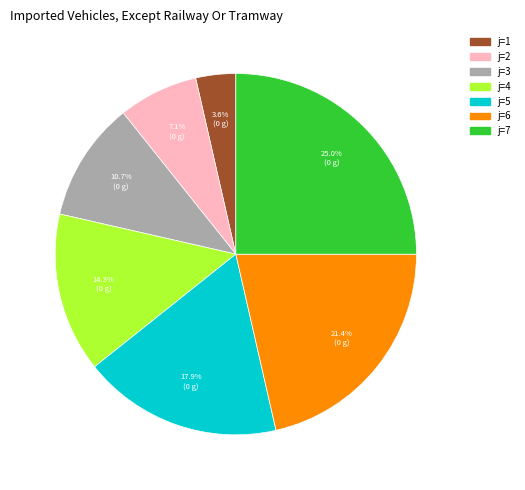

Is there any slice that represents more than half of the pie?

No